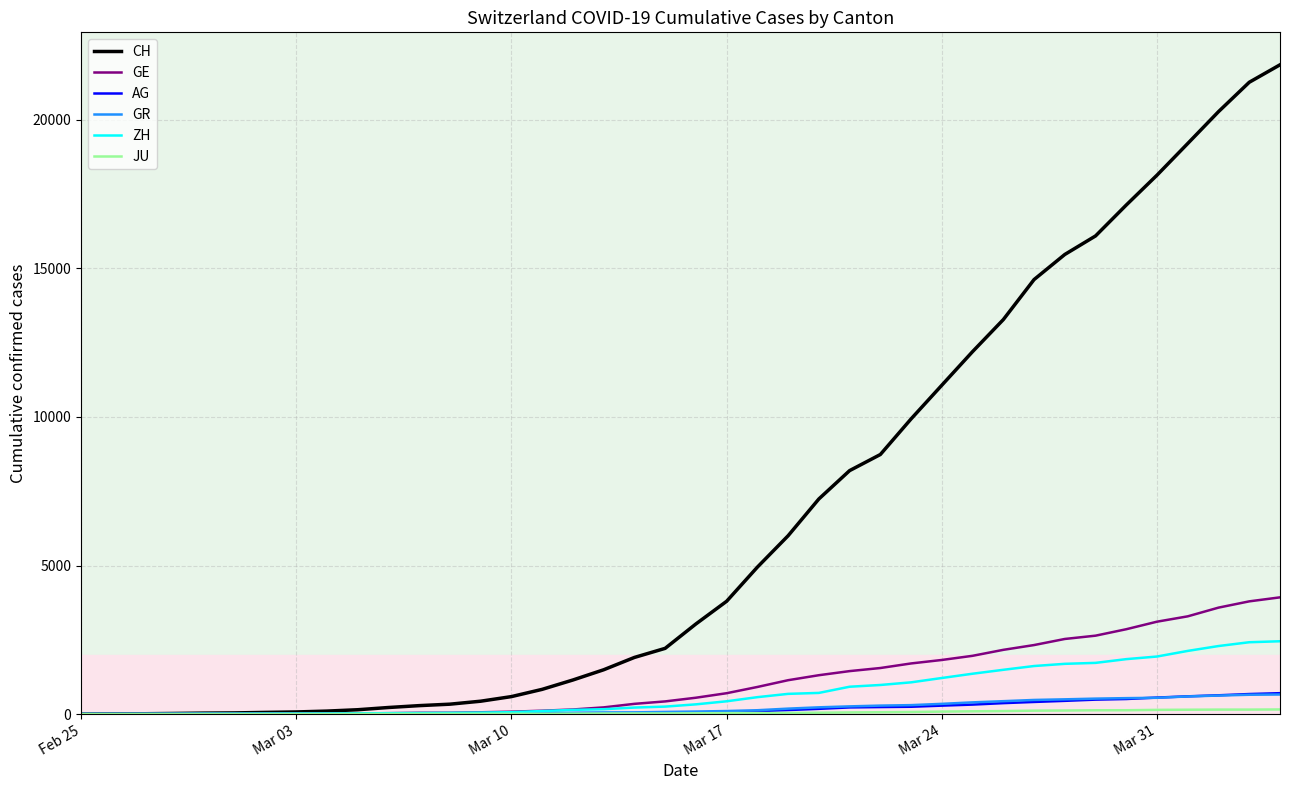

What is the average value of the ZH series?

725